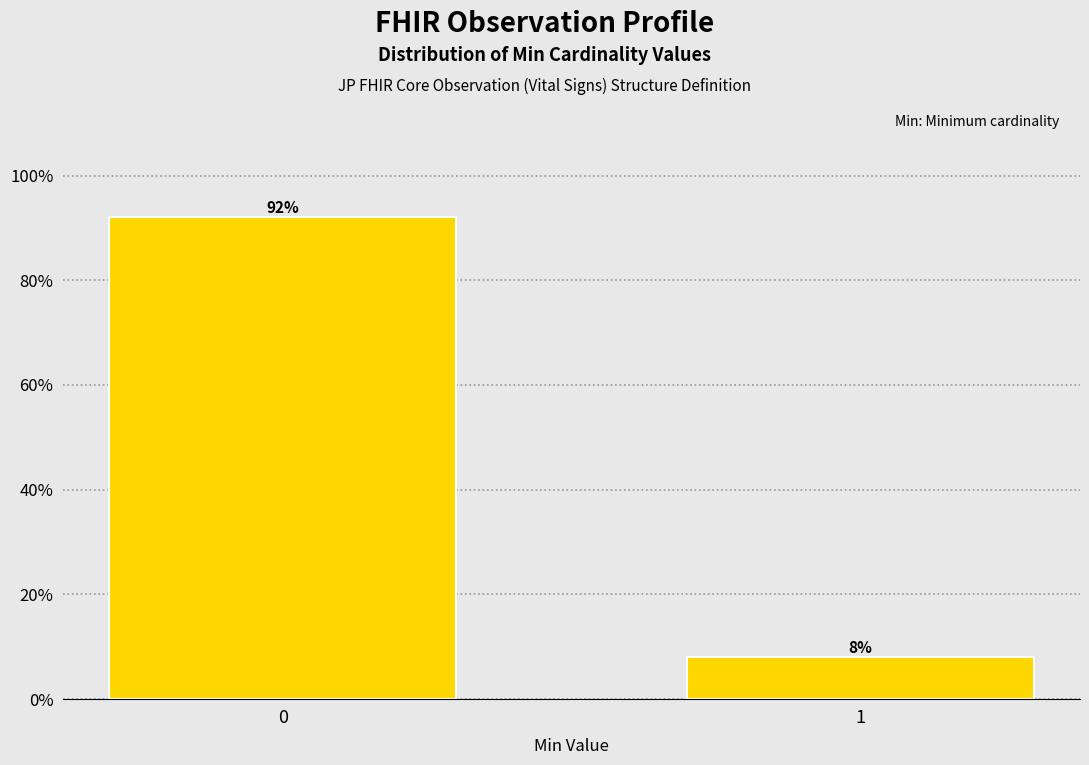

Reading left to right, transcribe all the data shown in this chart.

0=92	1=8